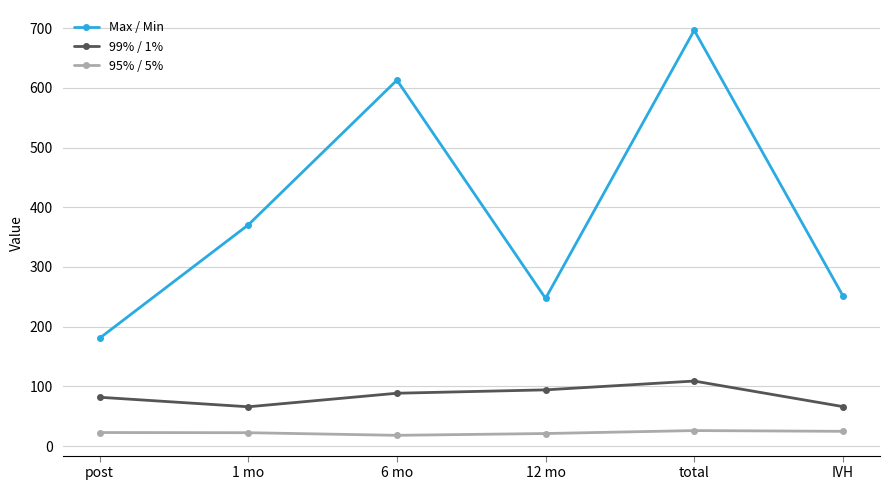

At which category is the sum across all series the highest?

total